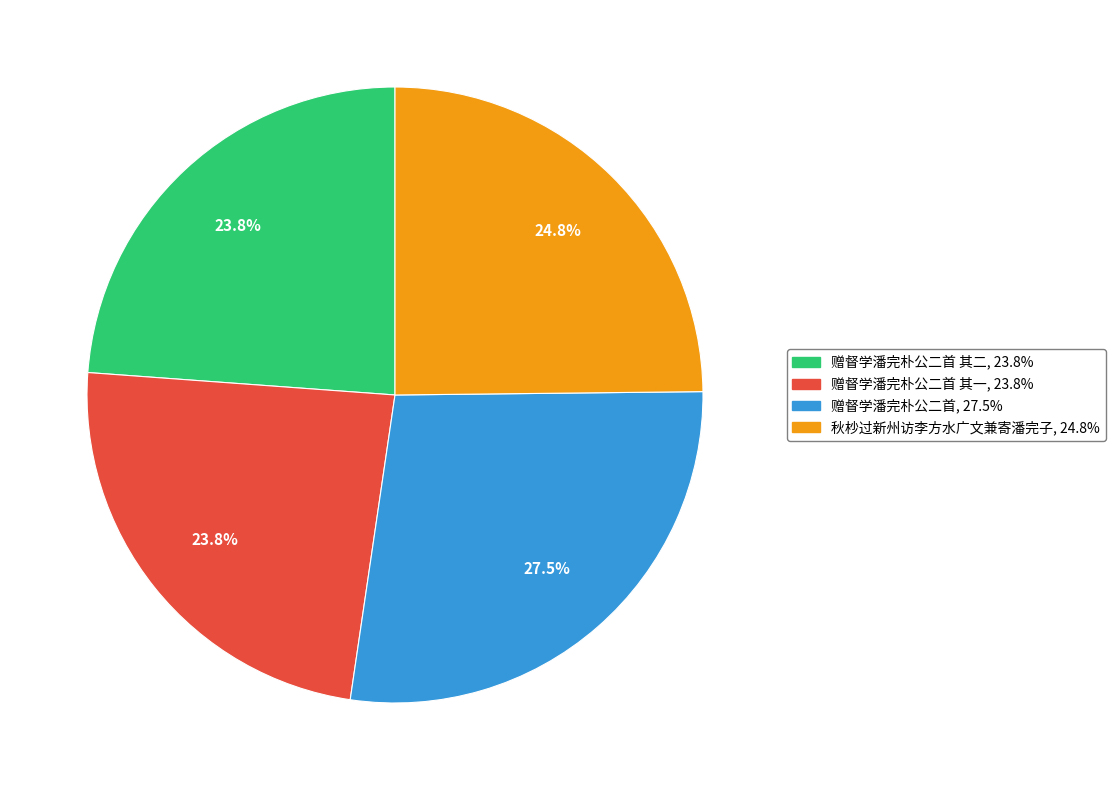

Does any single category account for the majority?

No